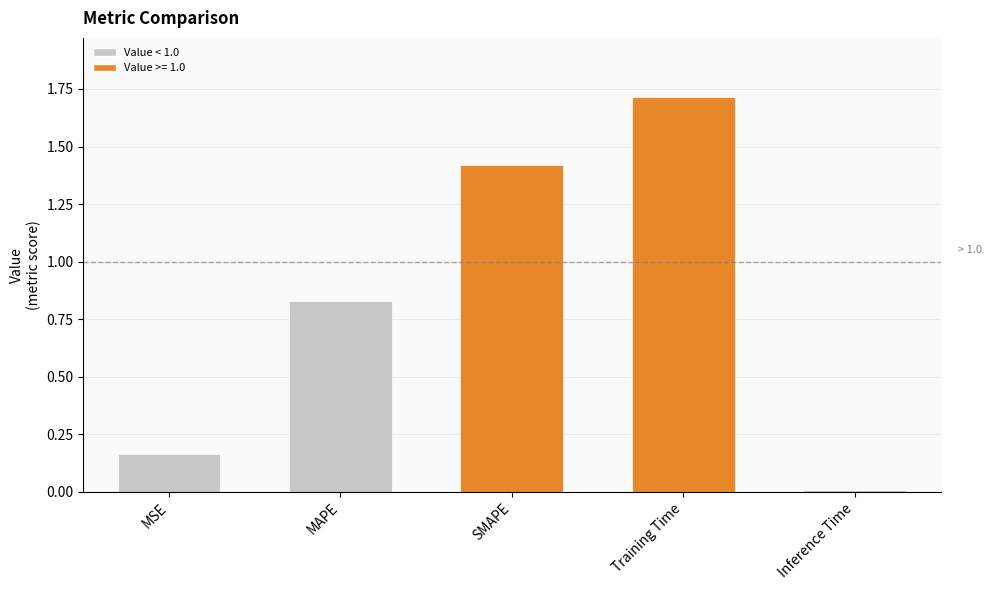

Count the number of data series in this chart.

1